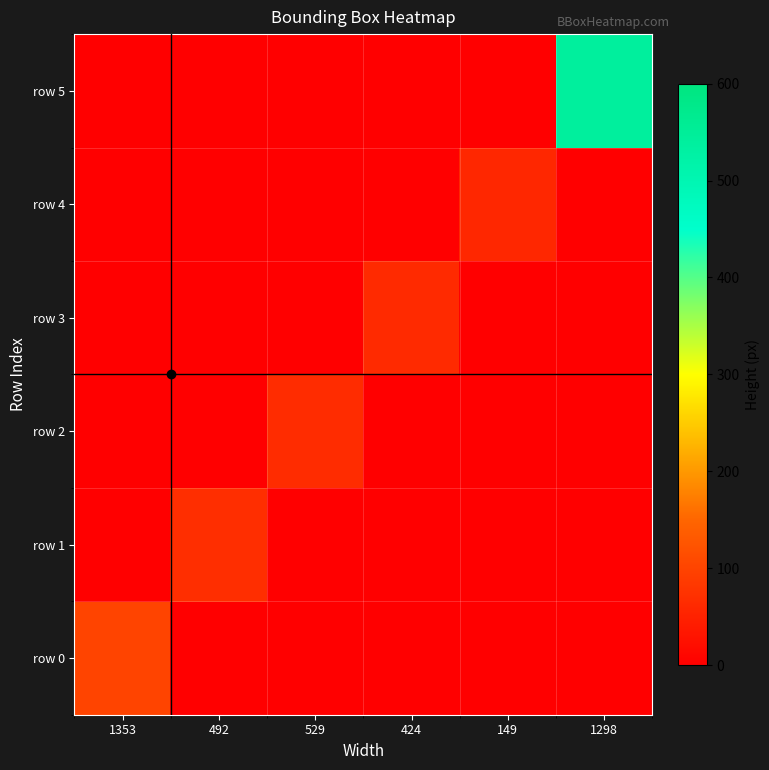

Reading left to right, transcribe all the data shown in this chart.

row 0: 1353=101	492=0	529=0	424=0	149=0	1298=0
row 1: 1353=0	492=68	529=0	424=0	149=0	1298=0
row 2: 1353=0	492=0	529=66	424=0	149=0	1298=0
row 3: 1353=0	492=0	529=0	424=63	149=0	1298=0
row 4: 1353=0	492=0	529=0	424=0	149=59	1298=0
row 5: 1353=0	492=0	529=0	424=0	149=0	1298=541